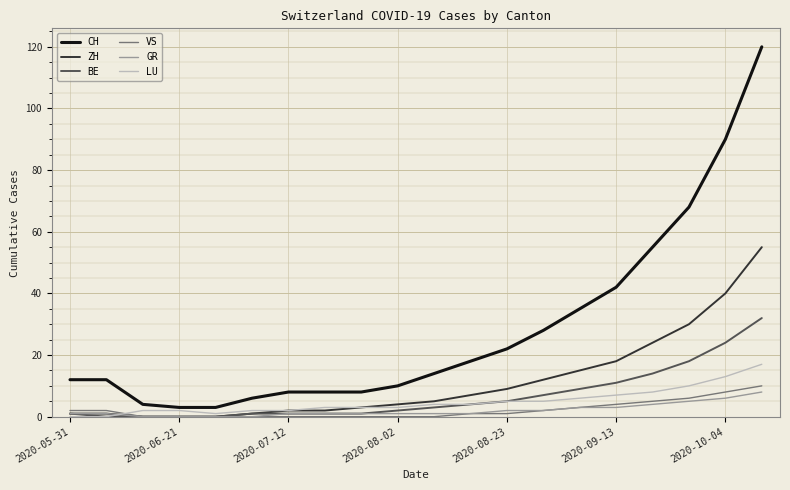

Which series has the widest spread of values?

CH